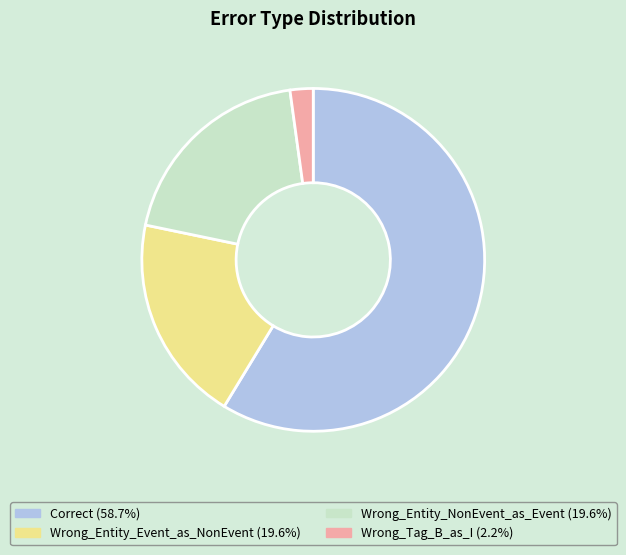

Does any single category account for the majority?

Yes